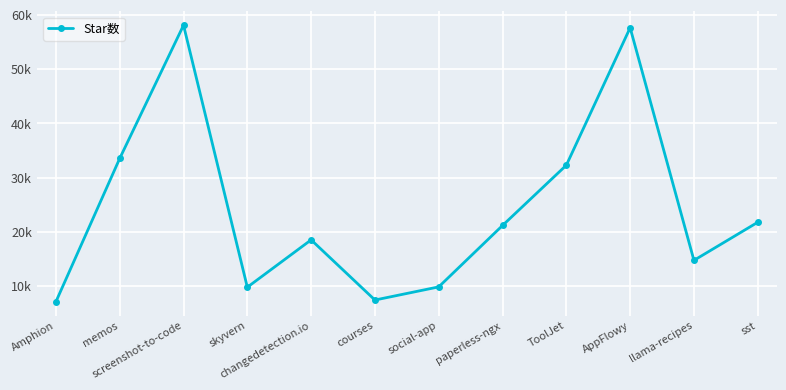

Is it true that the value at screenshot-to-code is 58106?

True